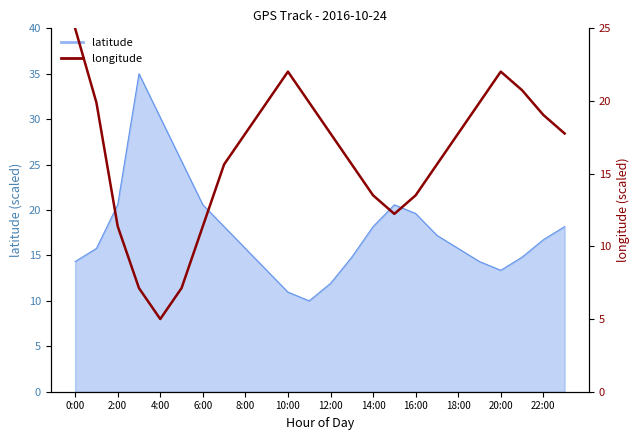

What is the sum of the values at 19 and 15?

32.1